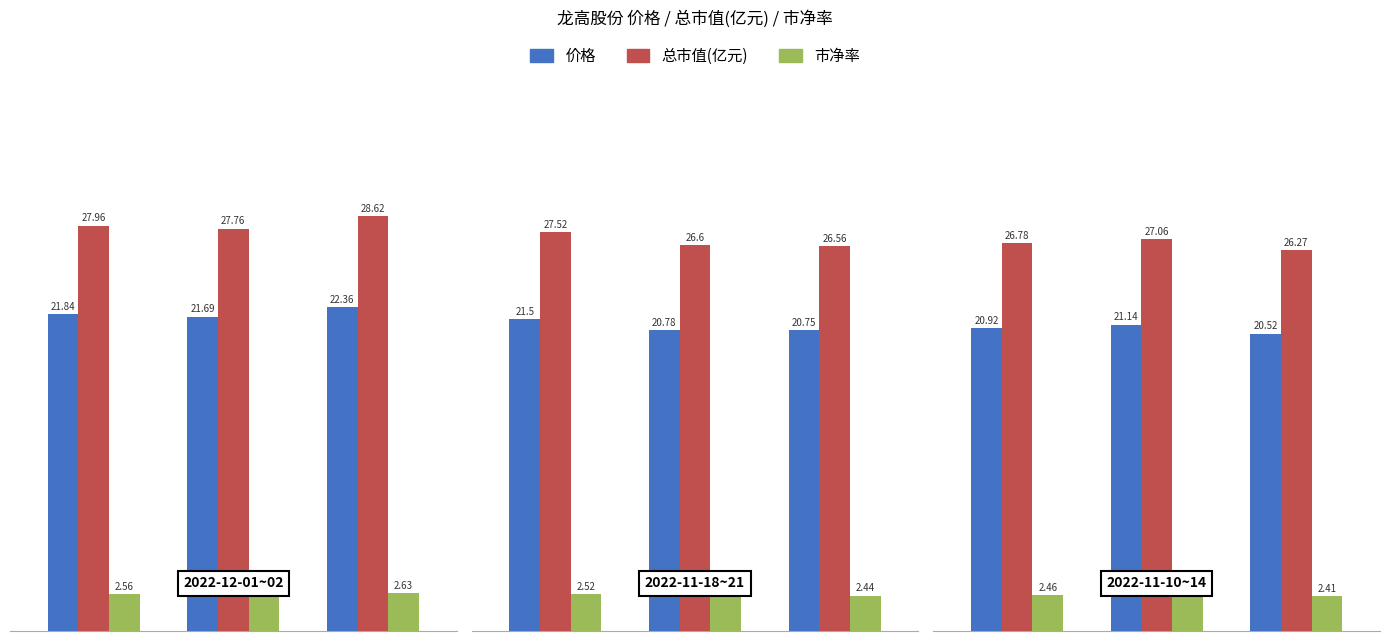

List the series in order of their peak value, highest first.

总市值(亿元), 价格, 市净率